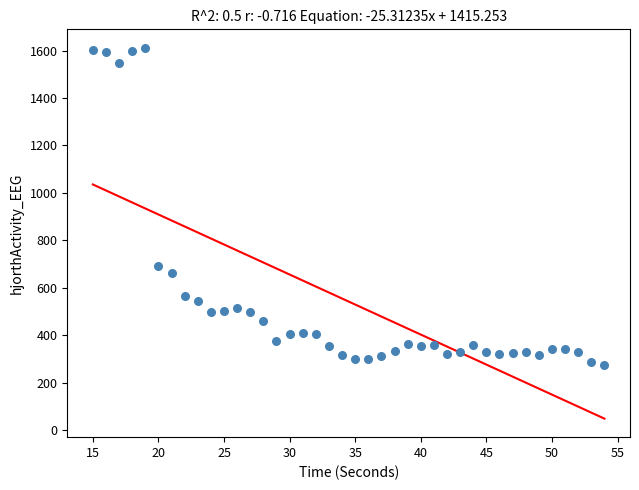

What Y value in the scatter plot is closest to 943?

693.7